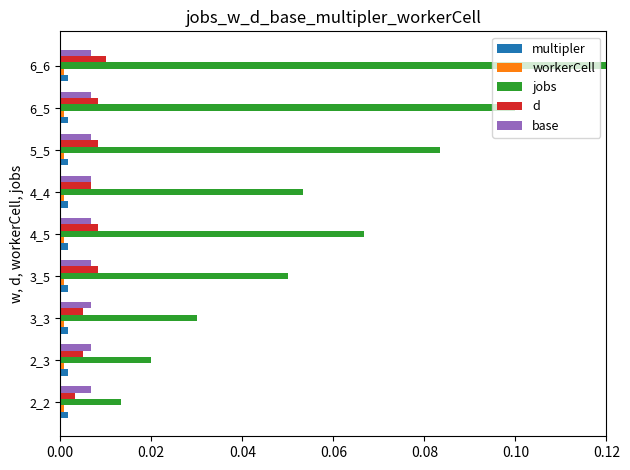

At which category is the sum across all series the highest?

6_6